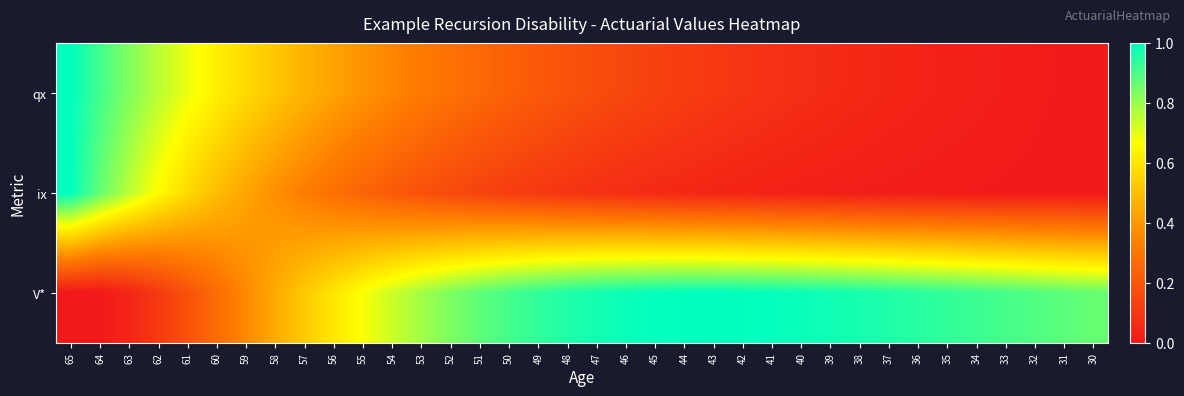

What is the difference between the highest and lowest values at 49?

0.8